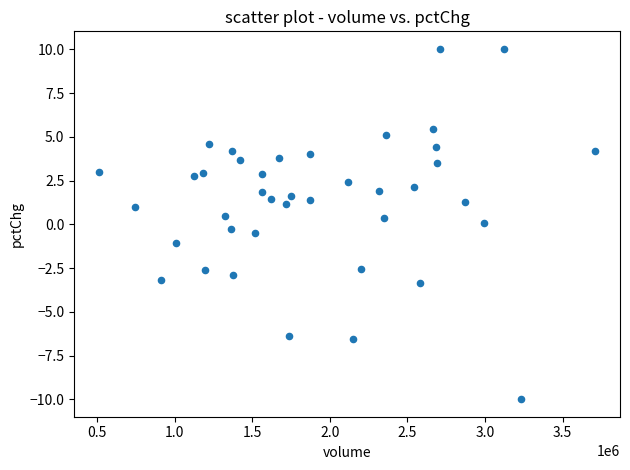

What is the range of X values (max minus min)?

3196503.0